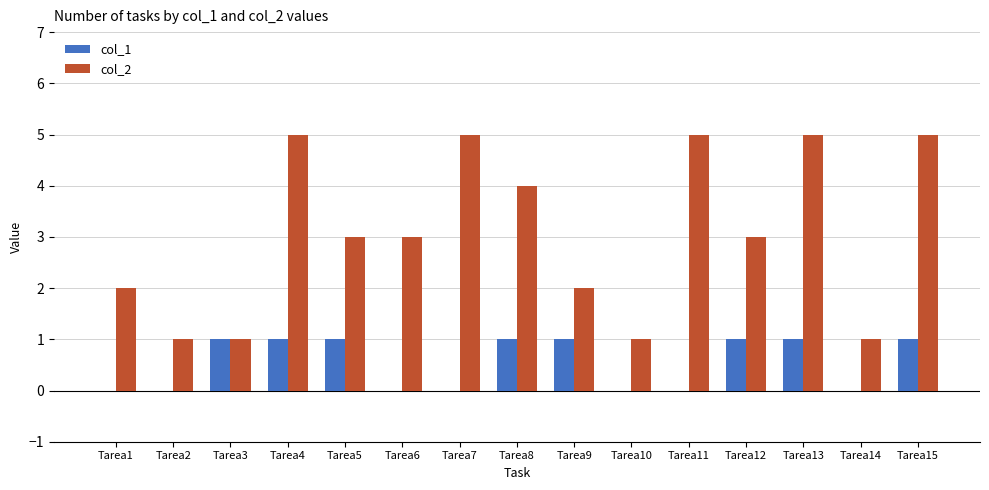

True or false: col_2 has a value of 1 at Tarea12.

False